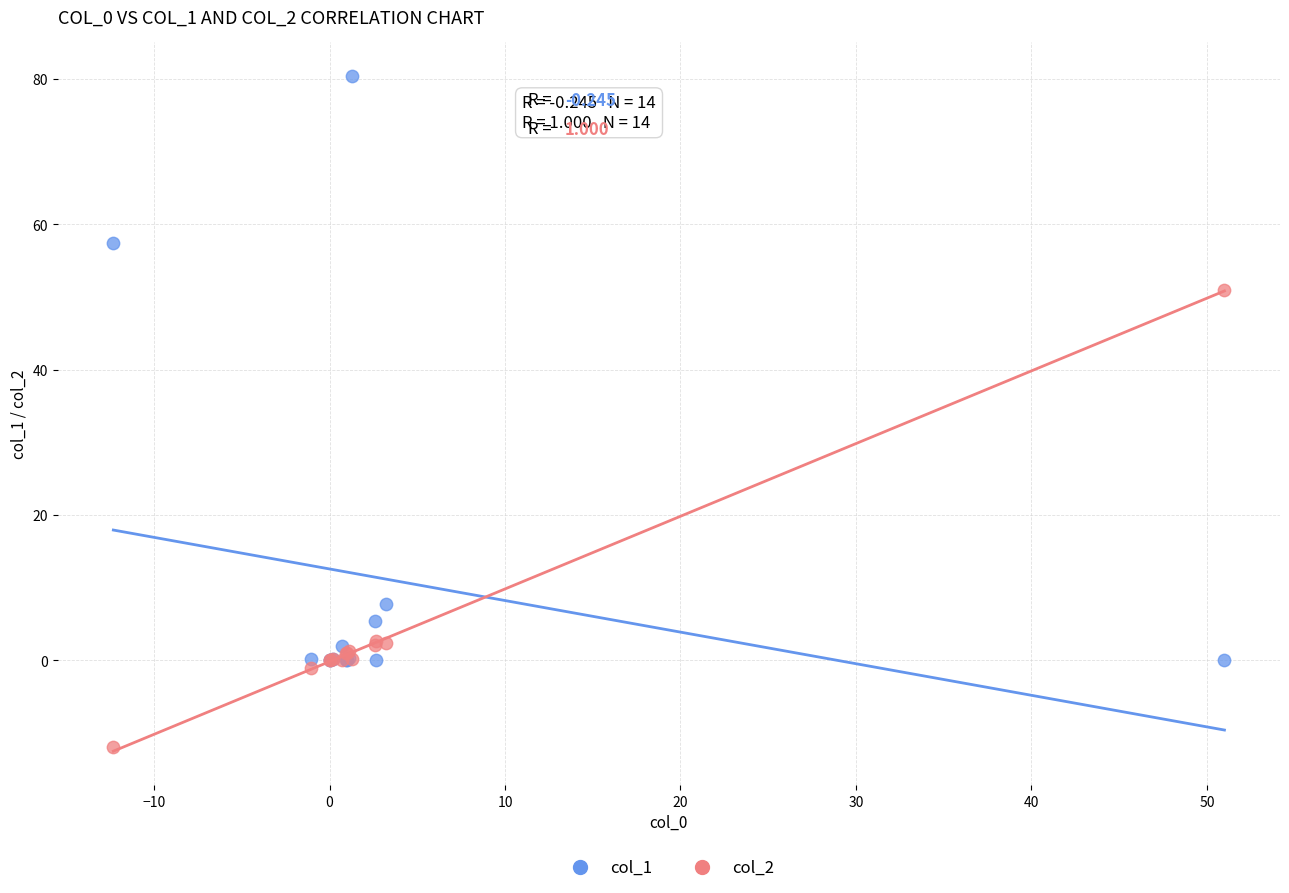

Across all series, what Y value is closest to 34?

51.0